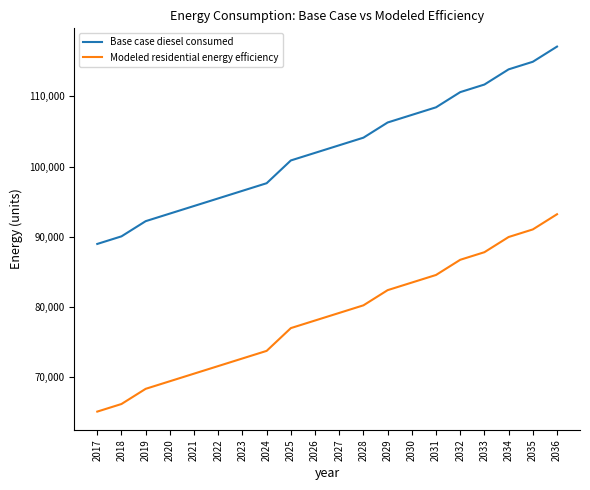

Rank the series by their average value, from lowest to highest.

Modeled residential energy efficiency, Base case diesel consumed